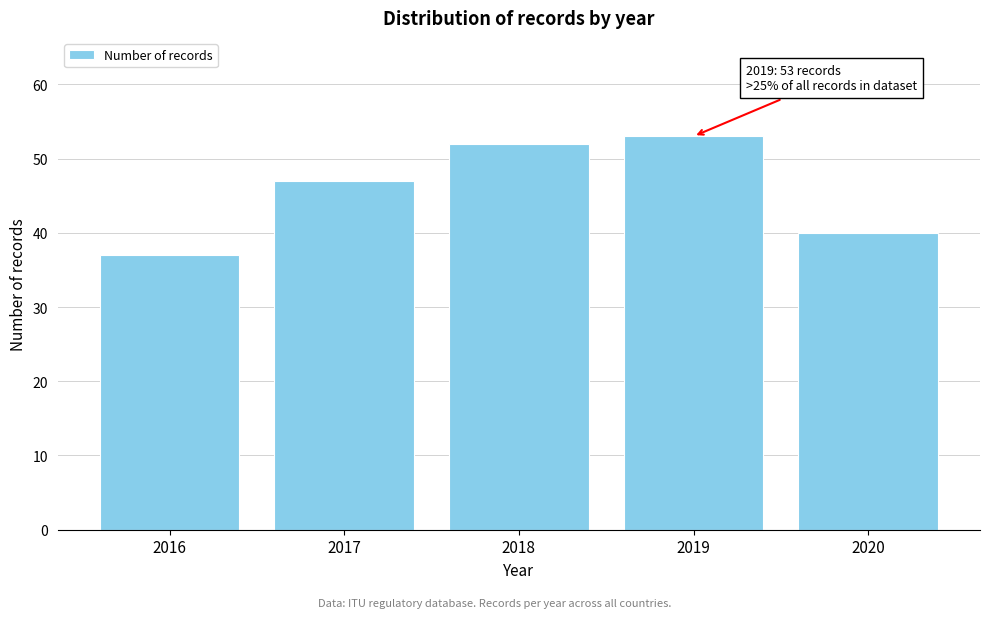

Reading left to right, list all the values displayed in this chart.

2016=37	2017=47	2018=52	2019=53	2020=40